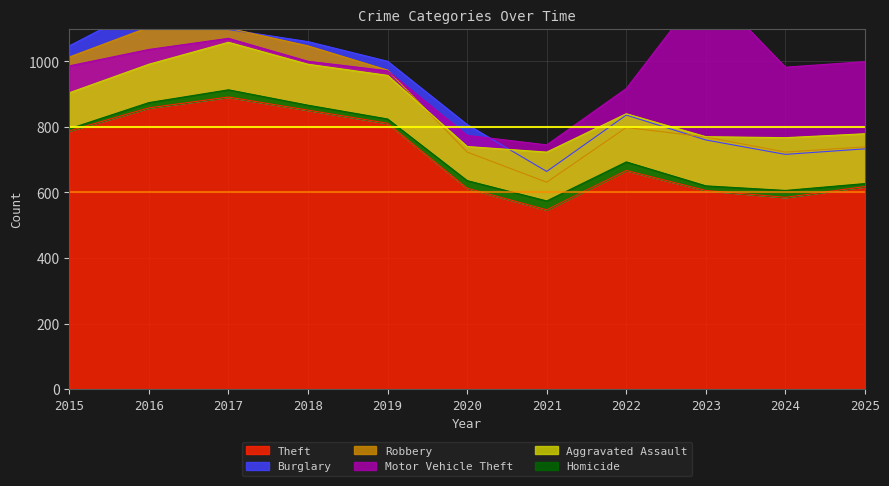

Where is Aggravated Assault nearest to the value 149?

2019